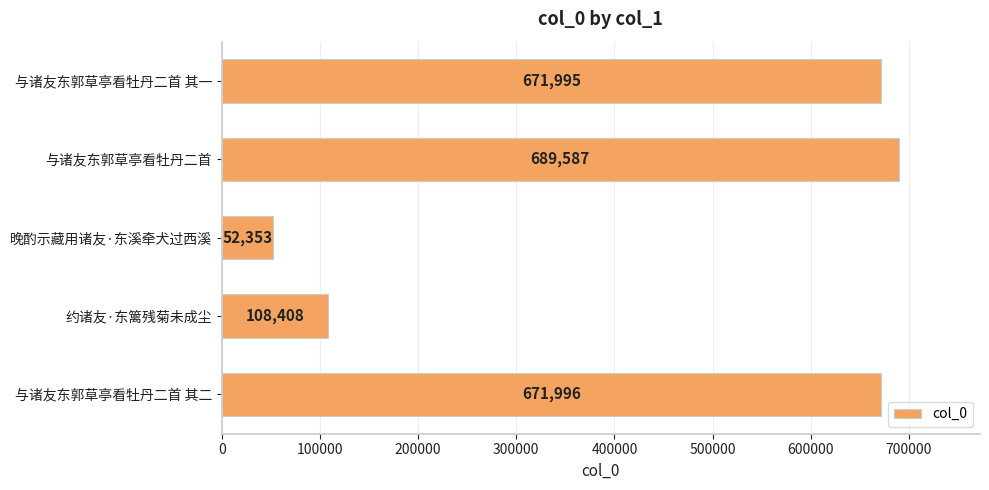

The chart shows a value of 171961 at 约诸友·东篱残菊未成尘. True or false?

False